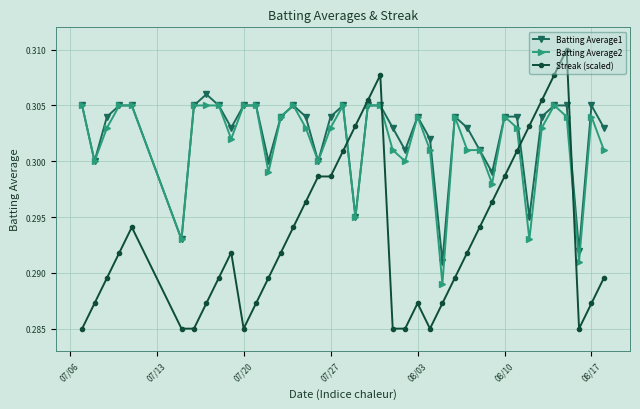

True or false: Batting Average2 has more than 2 points higher than both neighbors.

True